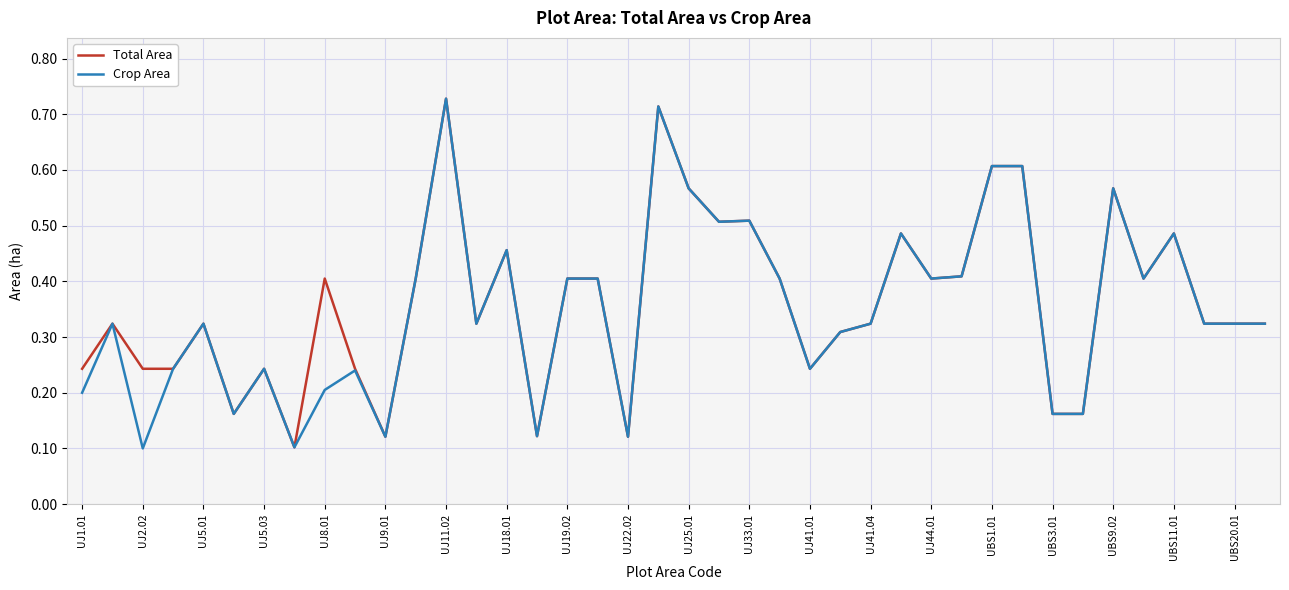

Is this an area chart (filled region under the line)?

No